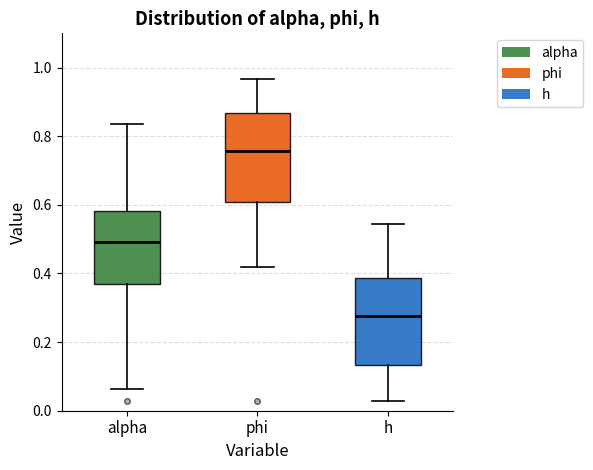

Reading left to right, read every box against the y-axis: the position of its median line, the range the box covers, and the ends of its whiskers. The values are not printed on the chart, so give them approximately, as read against the axis.

alpha: median 0.50, box 0.38 to 0.58, whiskers 0.06 to 0.84
phi: median 0.76, box 0.60 to 0.86, whiskers 0.42 to 0.96
h: median 0.28, box 0.14 to 0.38, whiskers 0.02 to 0.54